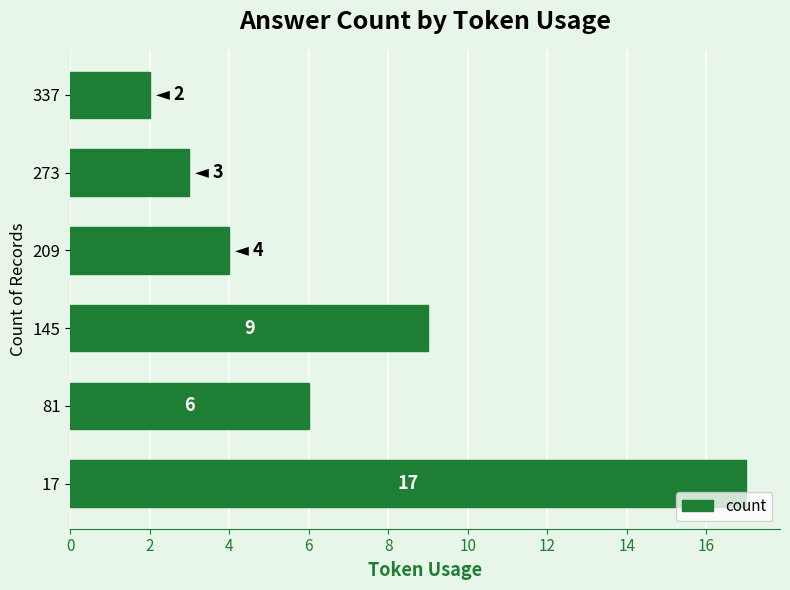

What is the difference between the second highest and second lowest values?

6